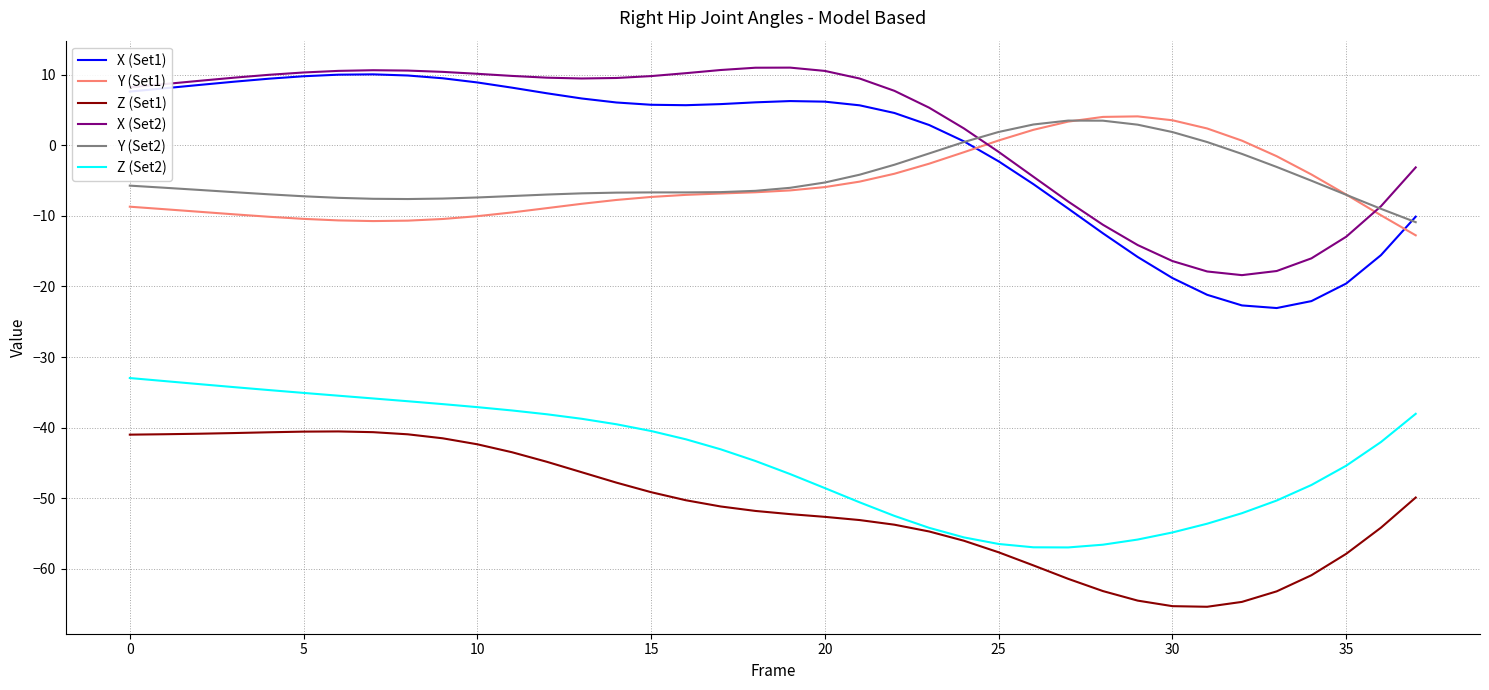

Which series has the widest spread of values?

X (Set1)